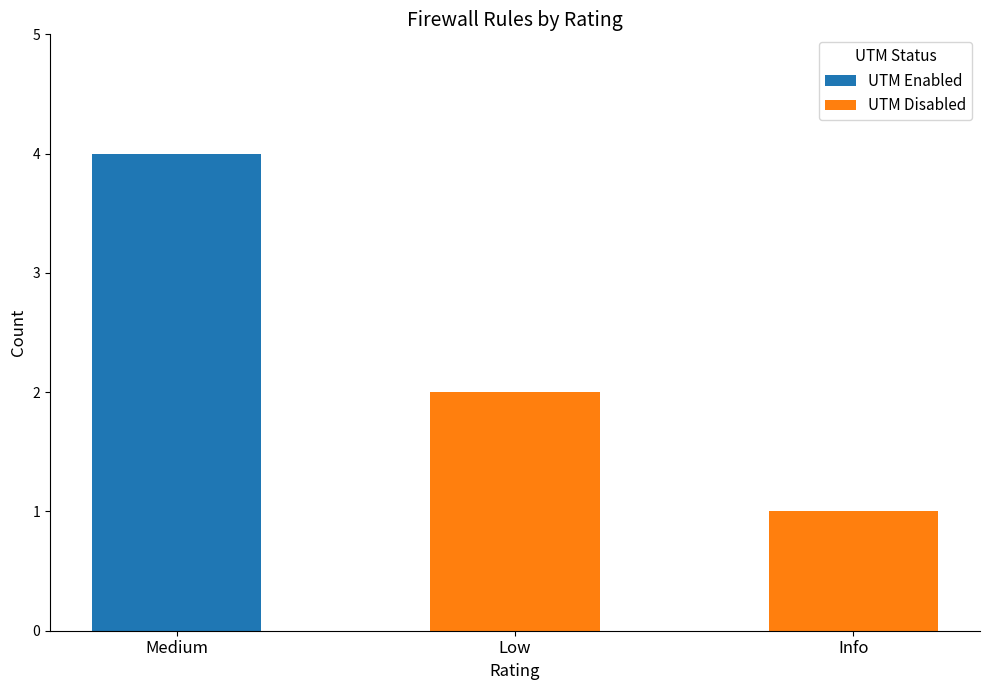

At which category is the sum across all series the highest?

Medium